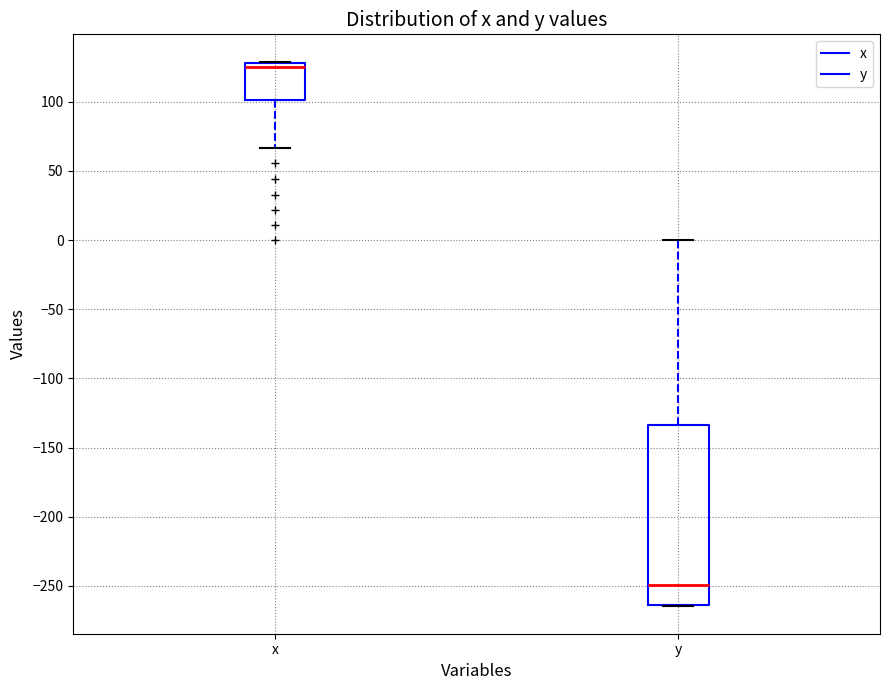

Reading left to right, read every box against the y-axis: the position of its median line, the range the box covers, and the ends of its whiskers. The values are not printed on the chart, so give them approximately, as read against the axis.

x: median 125, box 100 to 130, whiskers 65 to 130
y: median -250, box -265 to -135, whiskers -265 to 0